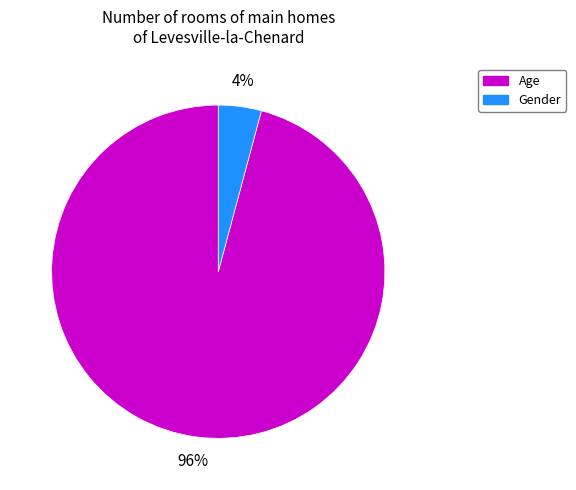

What percentage is the Gender slice, to the nearest percent?

4%